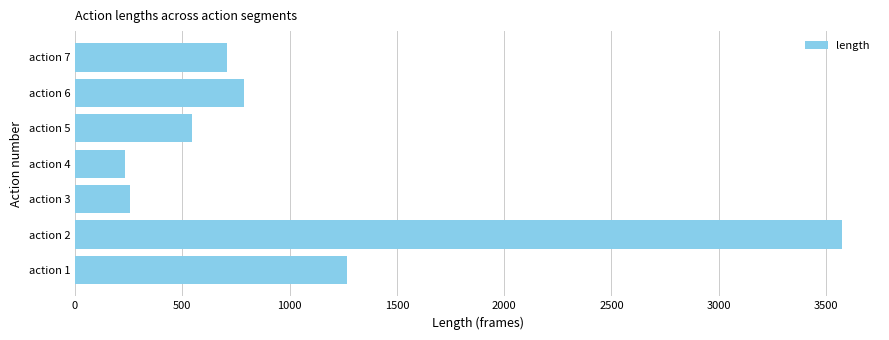

What is the average value?

1052